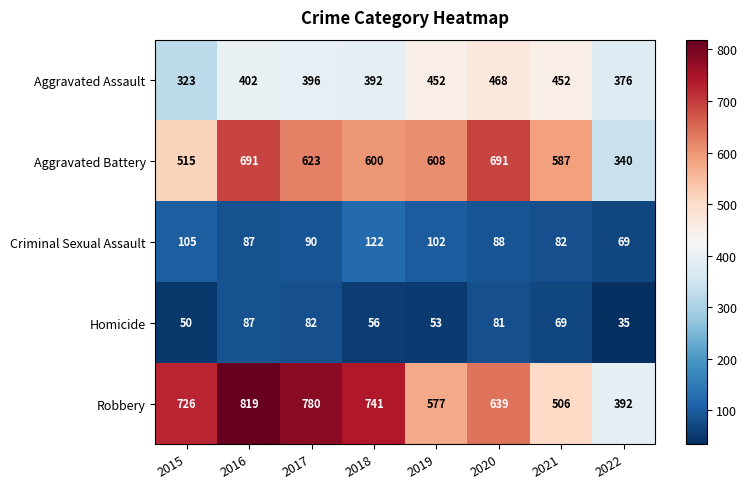

What is the sum of the Robbery values at 2018 and 2015?

1467